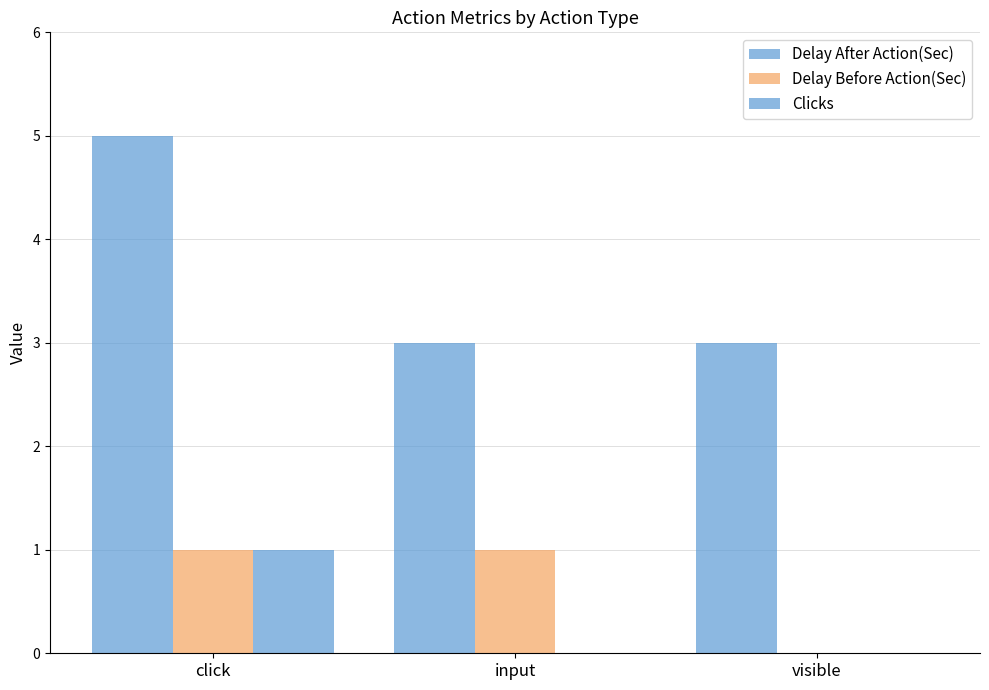

Are the bars grouped side by side (vs. stacked)?

Yes